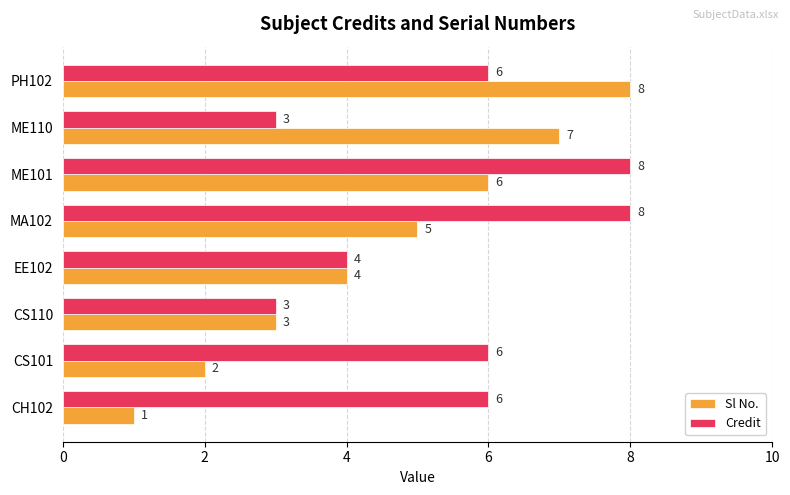

What is the lowest value of the Credit series?

3